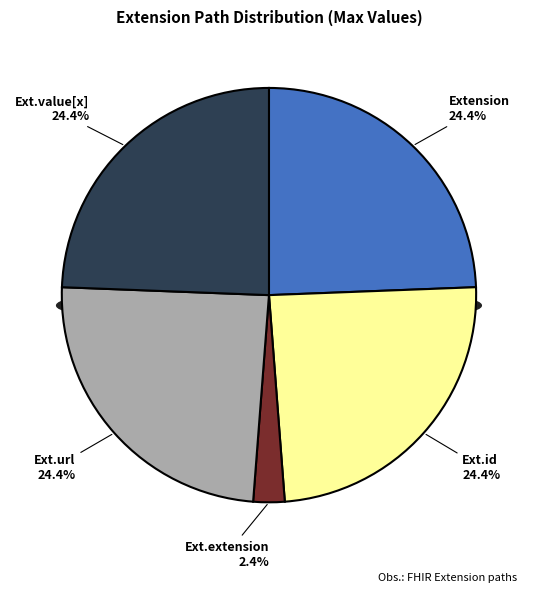

Which category has the biggest portion of the pie?

Extension.url